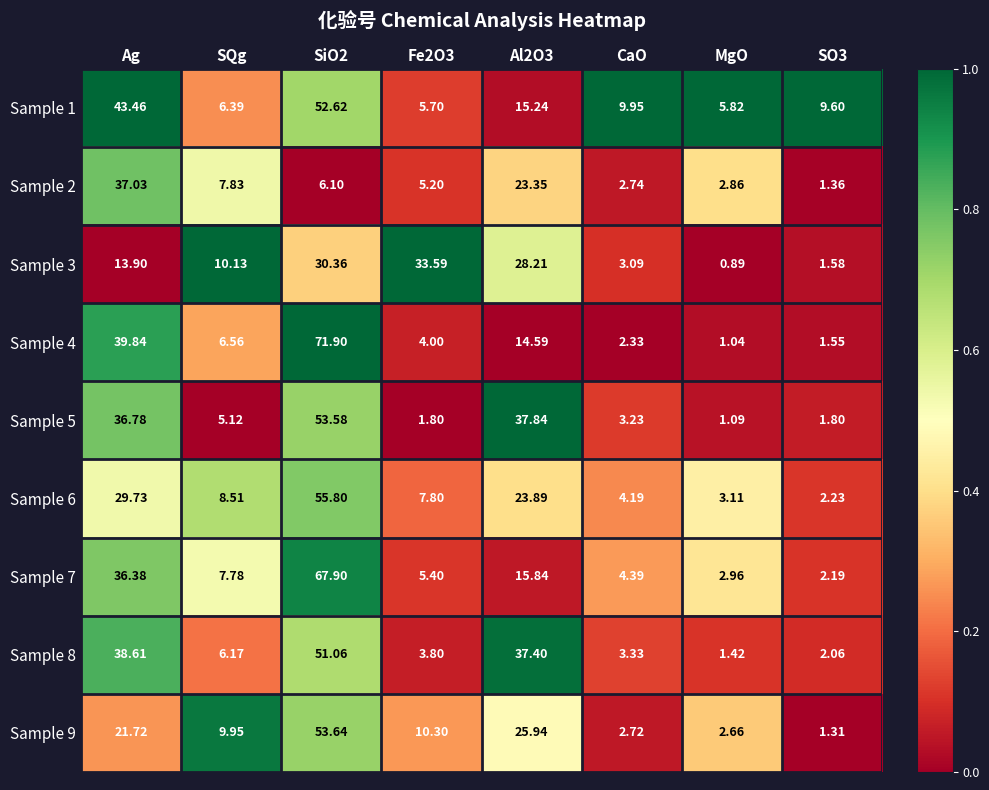

How many series are shown in this chart?

9